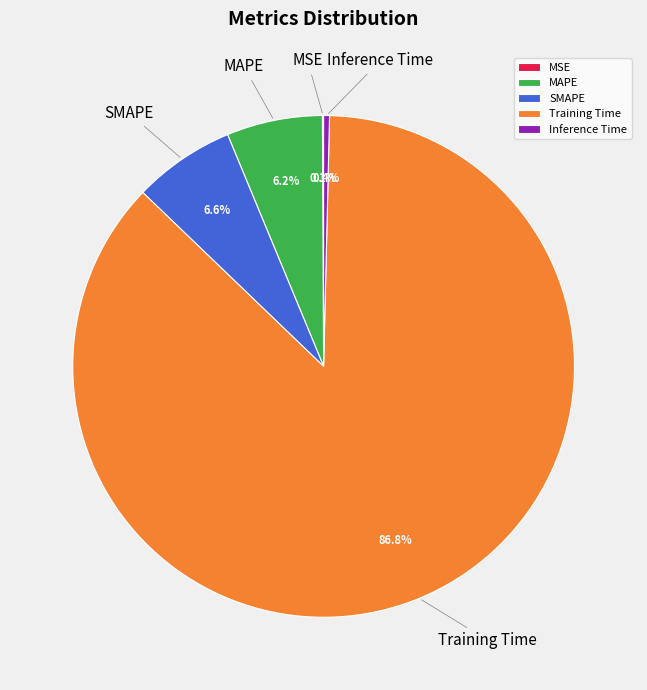

Is there a majority slice in this chart?

Yes